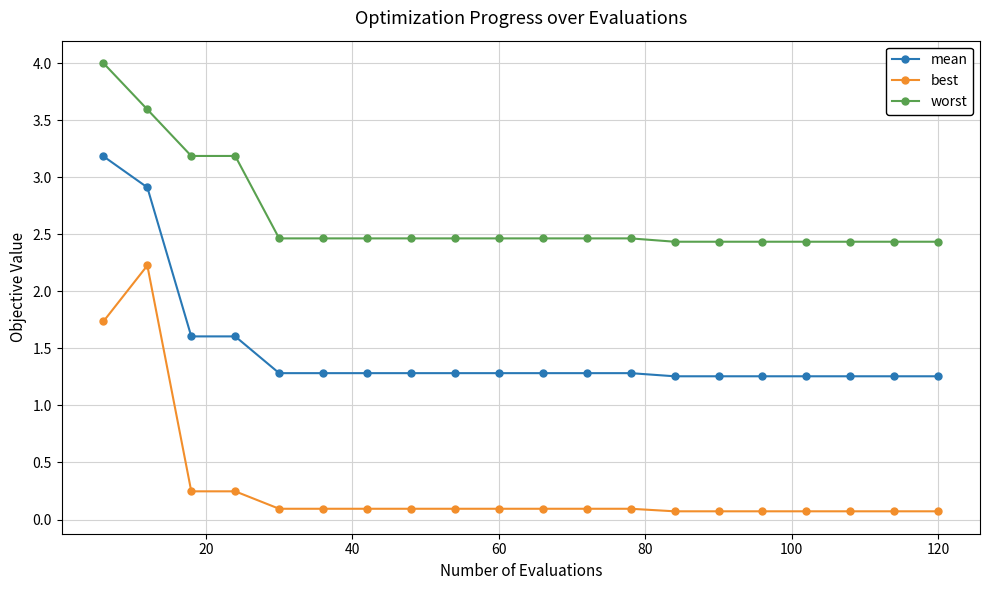

List the series in order of their peak value, highest first.

worst, mean, best